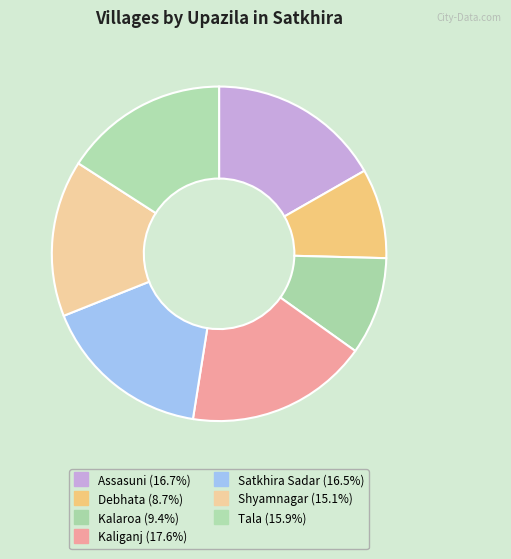

How many slices are in this pie chart?

7